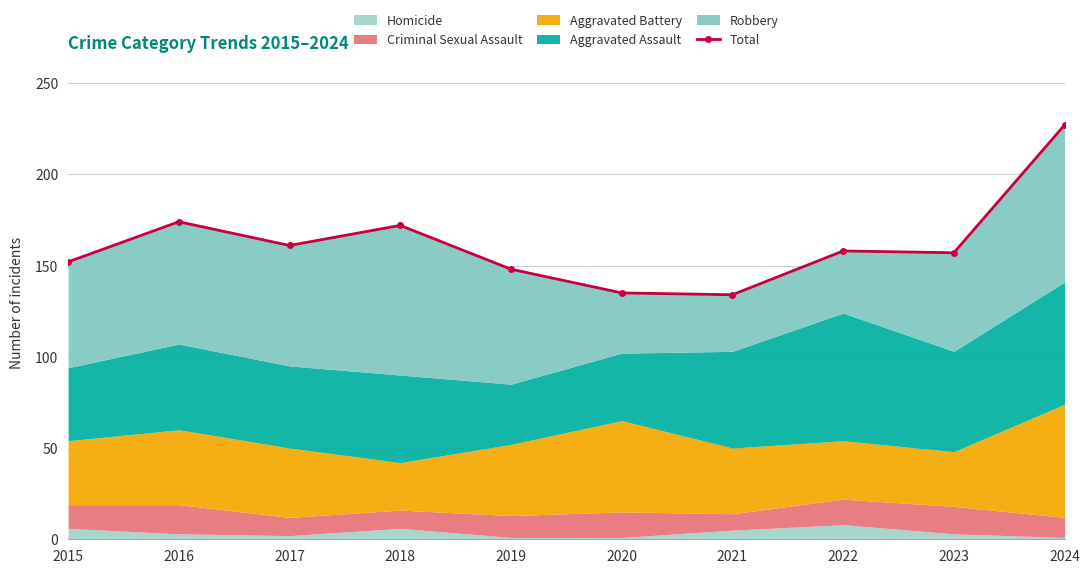

What is the smallest value displayed?

134